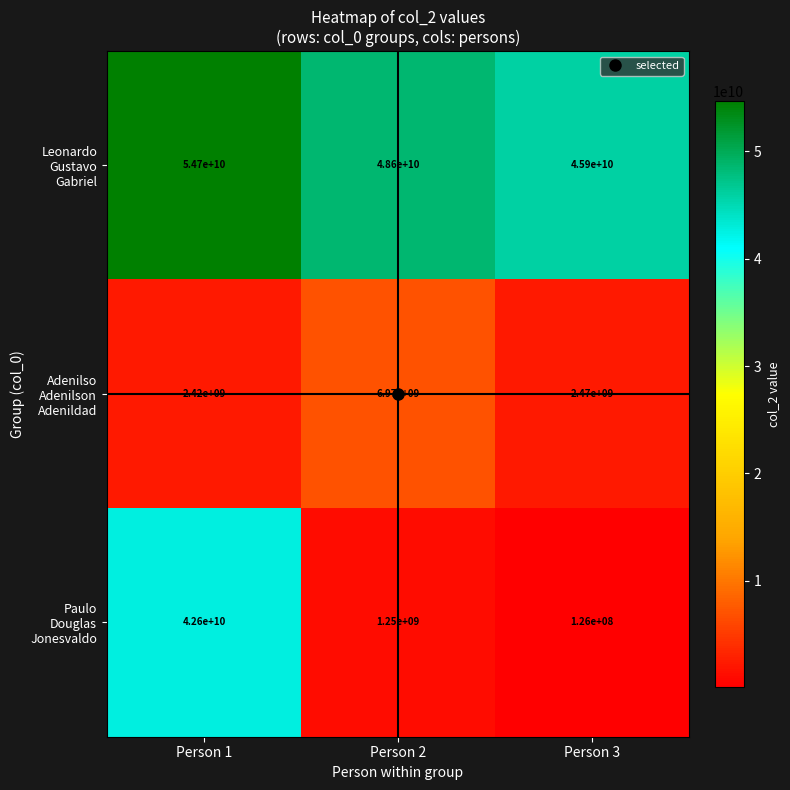

What is the total value across all series at Person 3?

48496000000